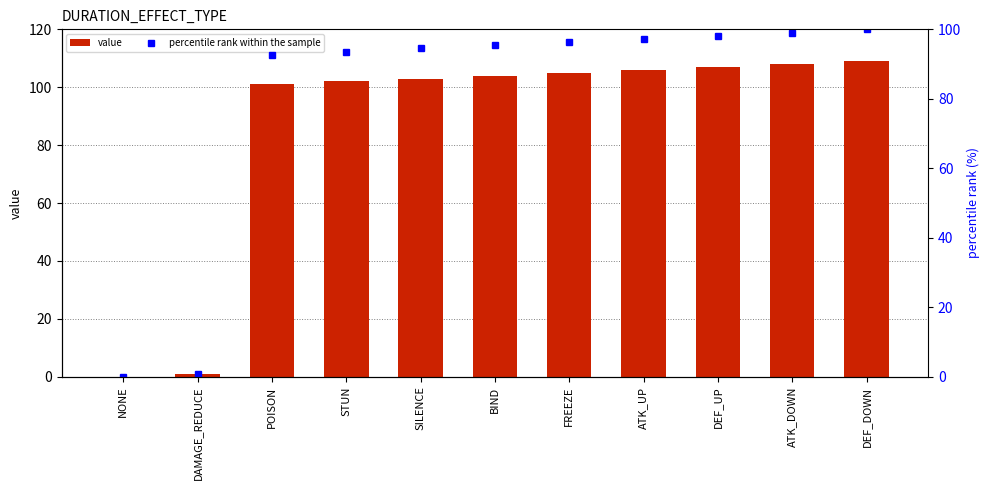

What is the highest value of the percentile rank within the sample series?

100.0